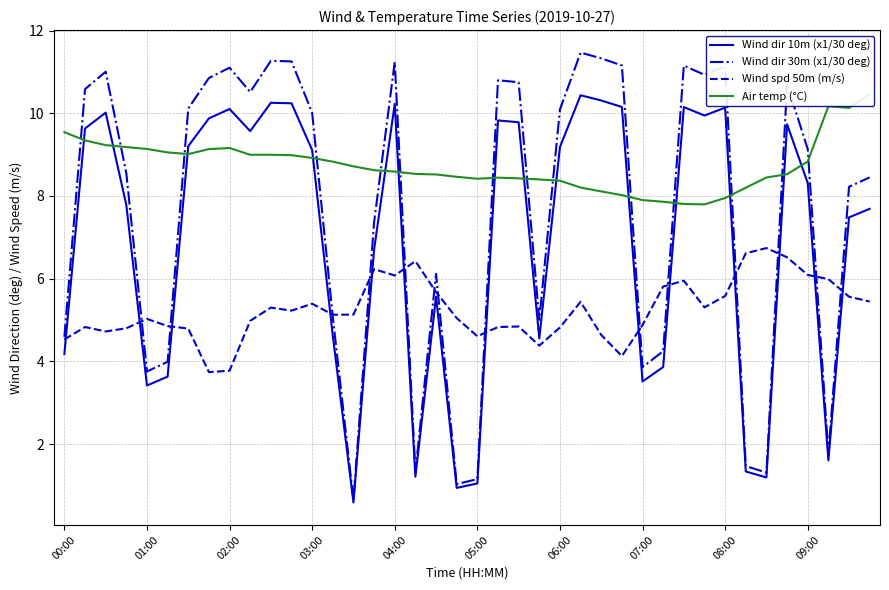

What is the highest value of the Wind dir 30m (x1/30 deg) series?

11.5